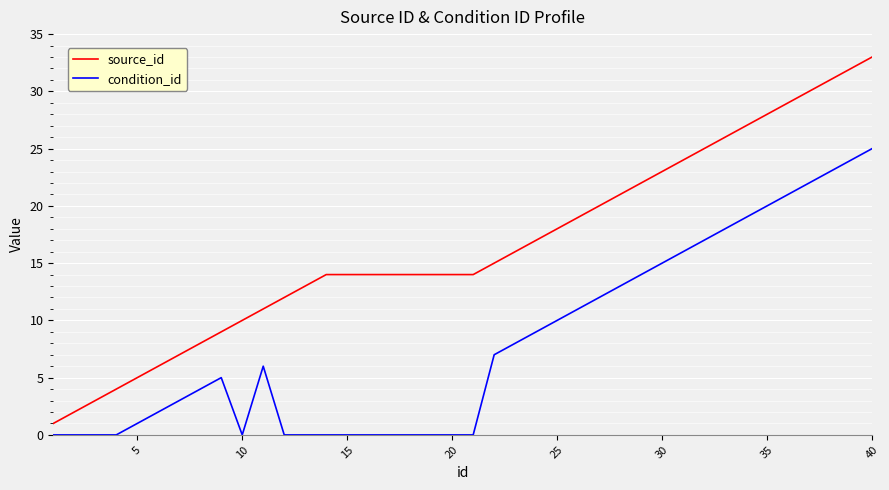

Reading right to left, extract all data points from this chart.

source_id: 33	32	31	30	29	28	27	26	25	24	23	22	21	20	19	18	17	16	15	14	14	14	14	14	14	14	14	13	12	11	10	9	8	7	6	5	4	3	2	1
condition_id: 25	24	23	22	21	20	19	18	17	16	15	14	13	12	11	10	9	8	7	0	0	0	0	0	0	0	0	0	0	6	0	5	4	3	2	1	0	0	0	0